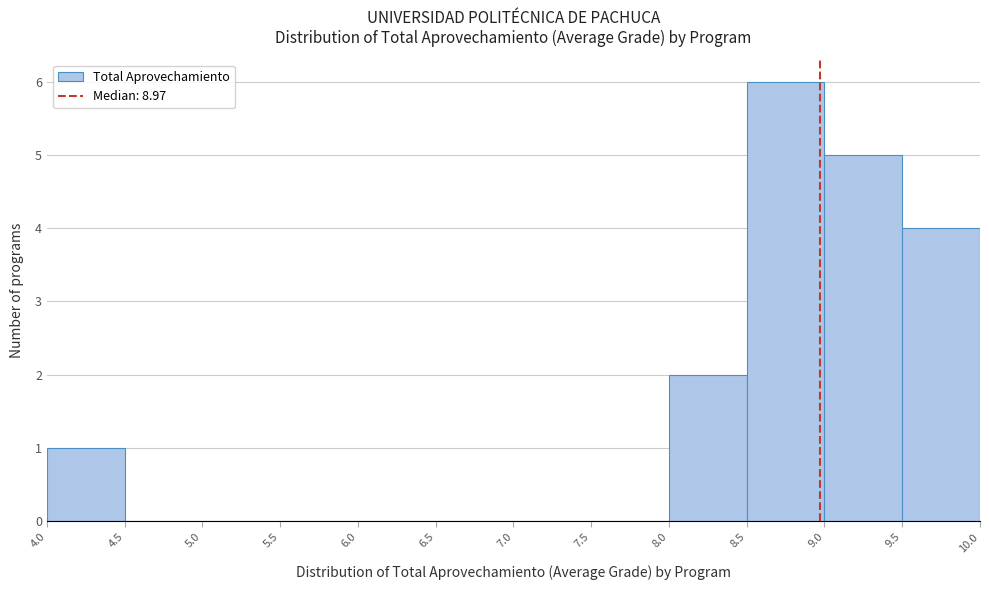

Reading left to right, list every bar in this chart as the range it spans on the x-axis followed by its height. The values are not printed on the chart, so give them approximately, as read against the axis.

4.0 to 4.5: 1
4.5 to 5.0: 0
5.0 to 5.5: 0
5.5 to 6.0: 0
6.0 to 6.5: 0
6.5 to 7.0: 0
7.0 to 7.5: 0
7.5 to 8.0: 0
8.0 to 8.5: 2
8.5 to 9.0: 6
9.0 to 9.5: 5
9.5 to 10.0: 4